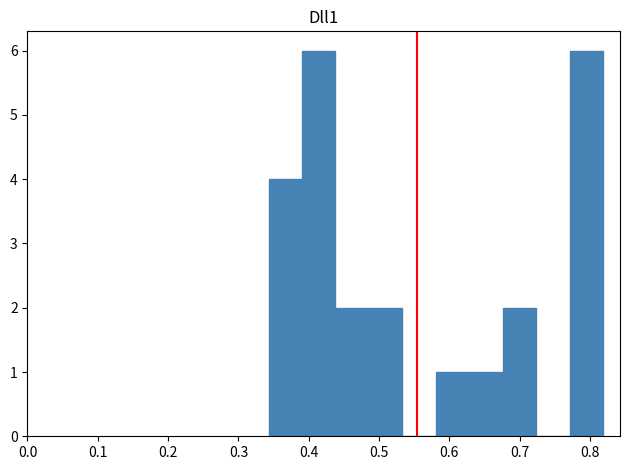

Reading left to right, list every bar in this chart as the range it spans on the x-axis followed by its height. Neither the bar edges nor the heights are printed on the chart, so give them approximately, as read against the axes.

0.34 to 0.39: 4
0.39 to 0.44: 6
0.44 to 0.49: 2
0.49 to 0.53: 2
0.53 to 0.58: 0
0.58 to 0.63: 1
0.63 to 0.68: 1
0.68 to 0.72: 2
0.72 to 0.77: 0
0.77 to 0.82: 6